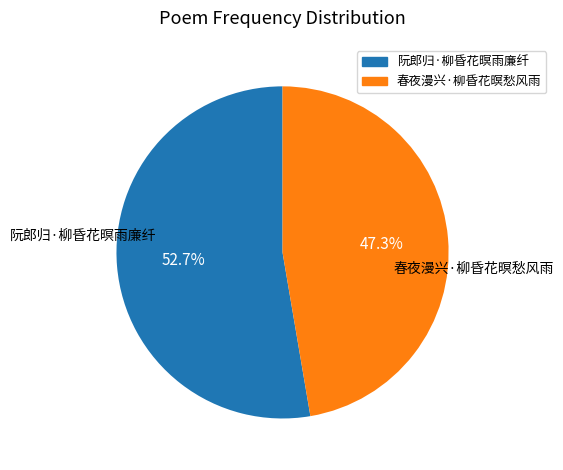

Is 春夜漫兴·柳昏花暝愁风雨 the majority of the pie?

No